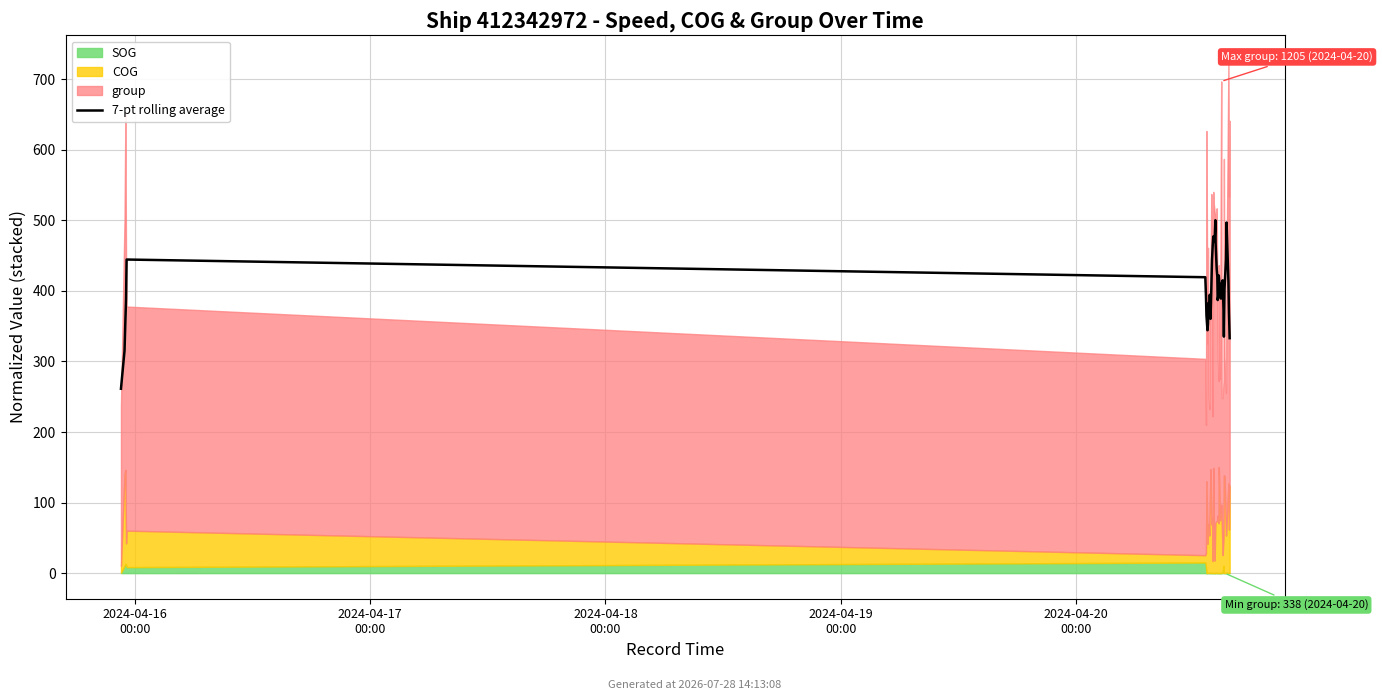

True or false: the data shows 443.6 at 15.

True